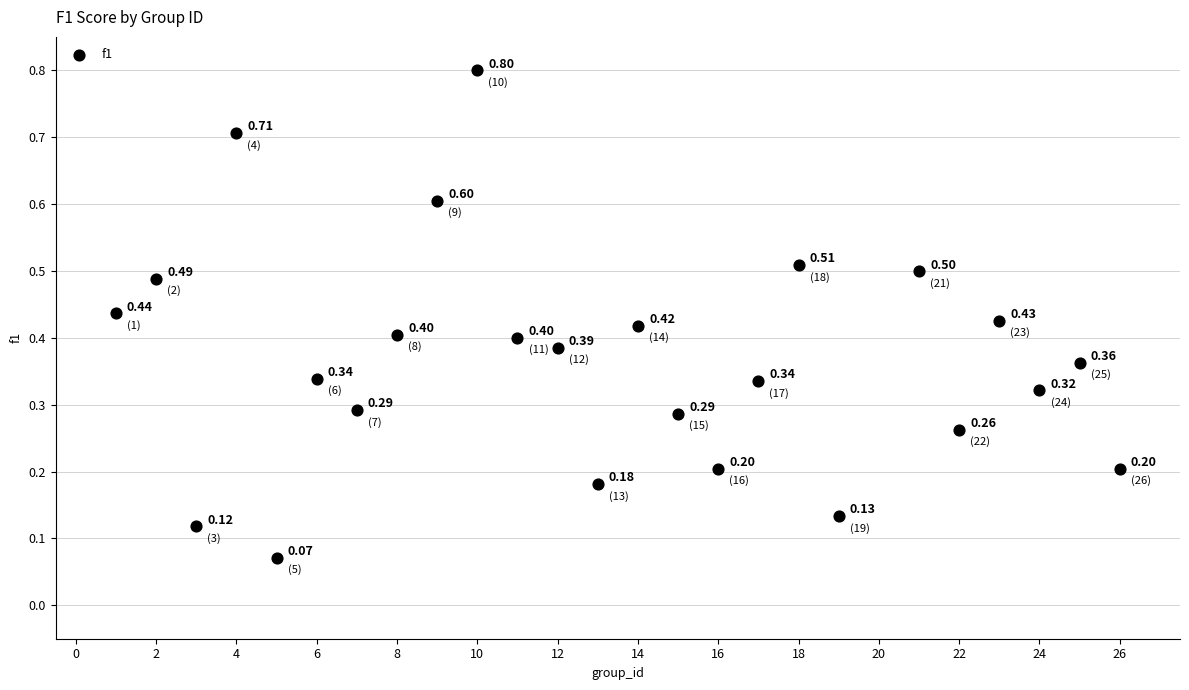

What is the range of Y values (max minus min)?

0.7